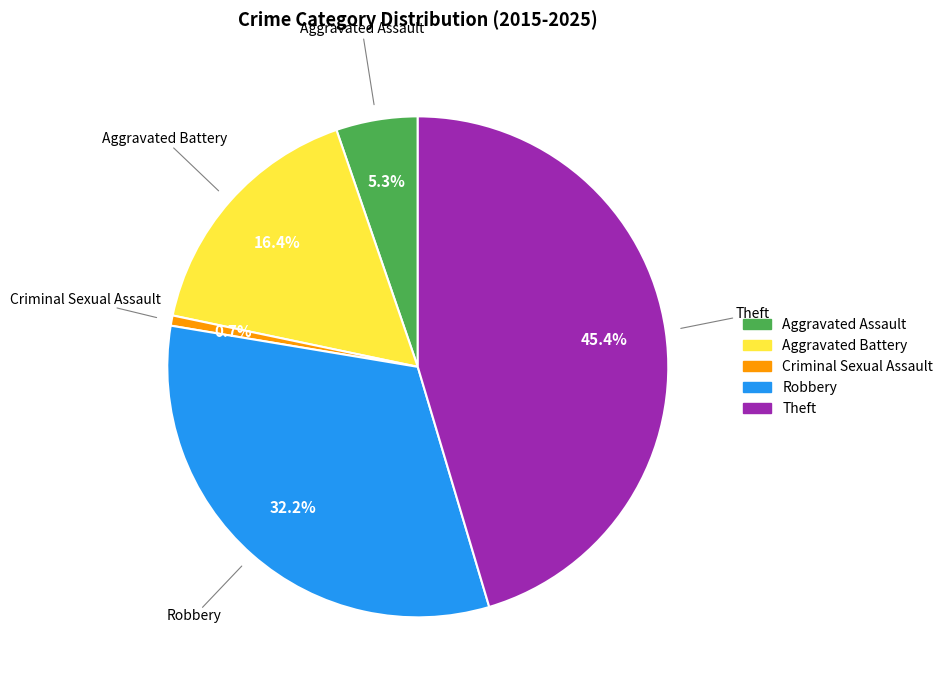

To the nearest percent, what is the average slice percentage?

20%